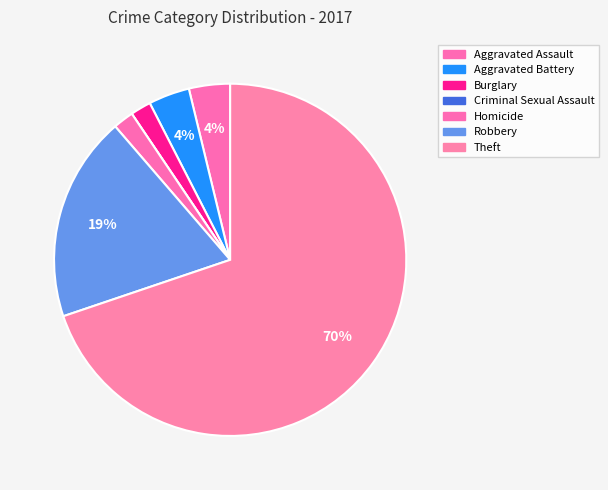

Do Robbery and Criminal Sexual Assault together represent more than half of the pie?

No